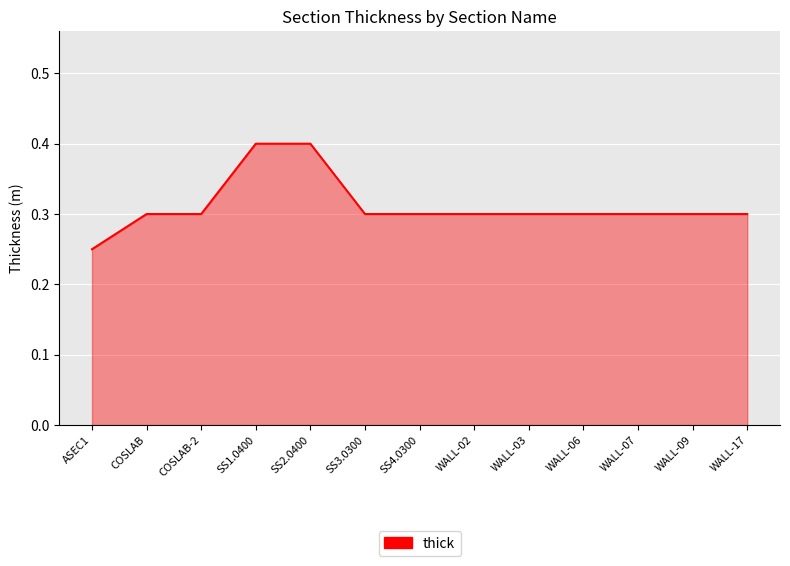

True or false: the data shows 0.1 at COSLAB.

False